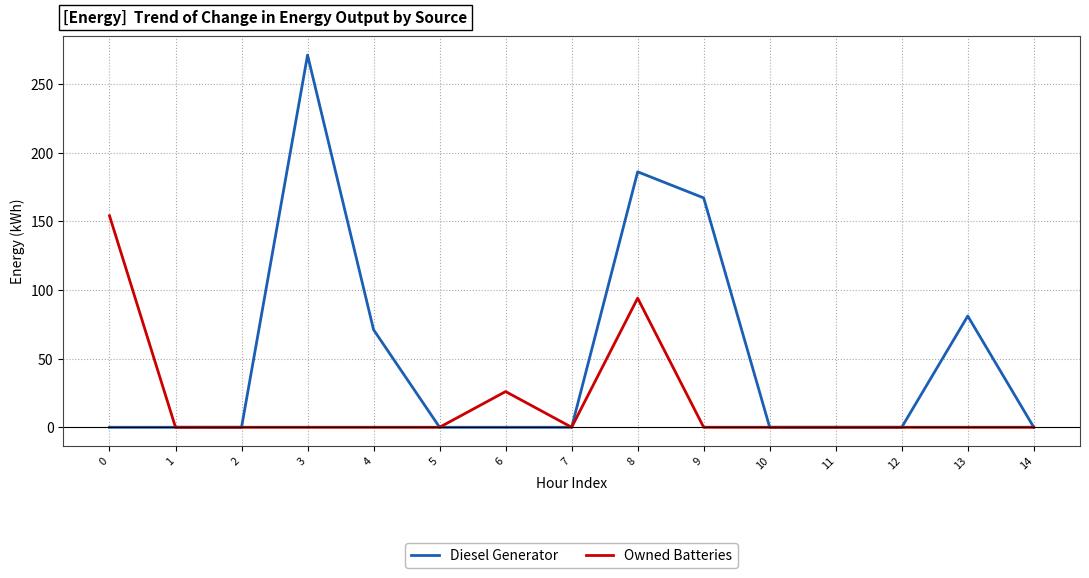

Is the value of Diesel Generator at 7 greater than the value of Owned Batteries at 0?

No